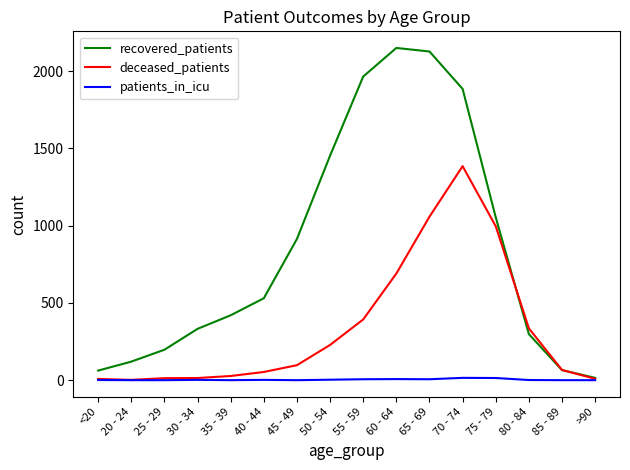

Rank the series by their maximum value, from lowest to highest.

patients_in_icu, deceased_patients, recovered_patients